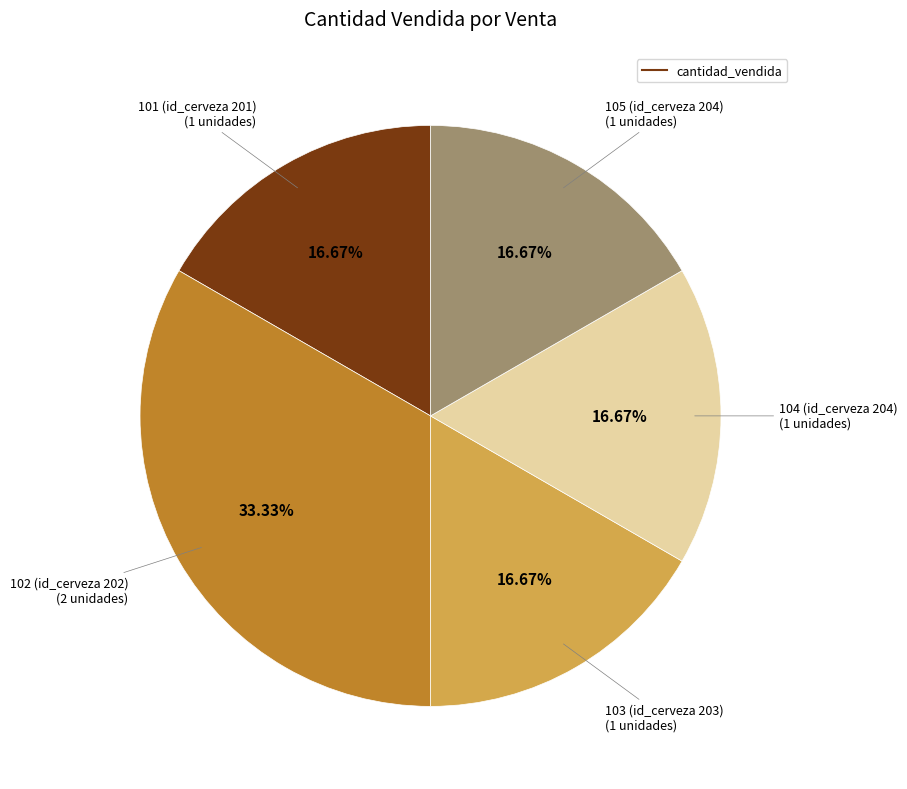

Is there any slice that represents more than half of the pie?

No